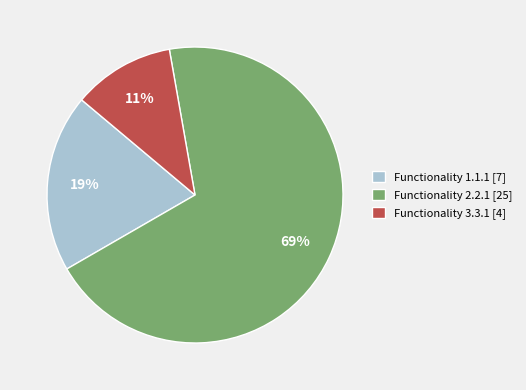

To the nearest percent, what is the average slice percentage?

33%